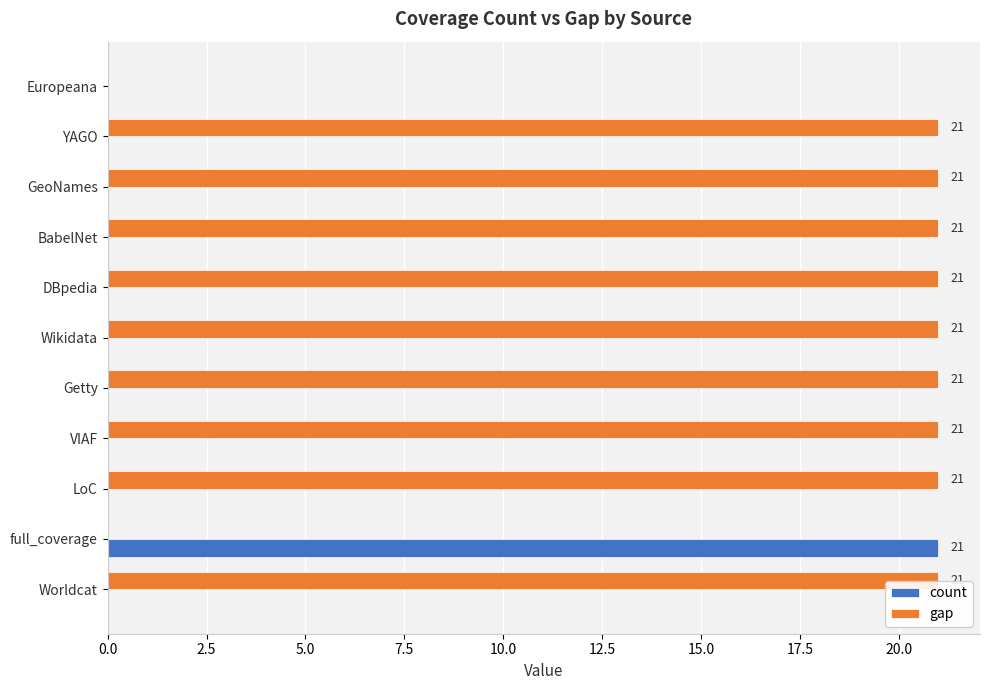

What is the sum of the gap values at Europeana and GeoNames?

21